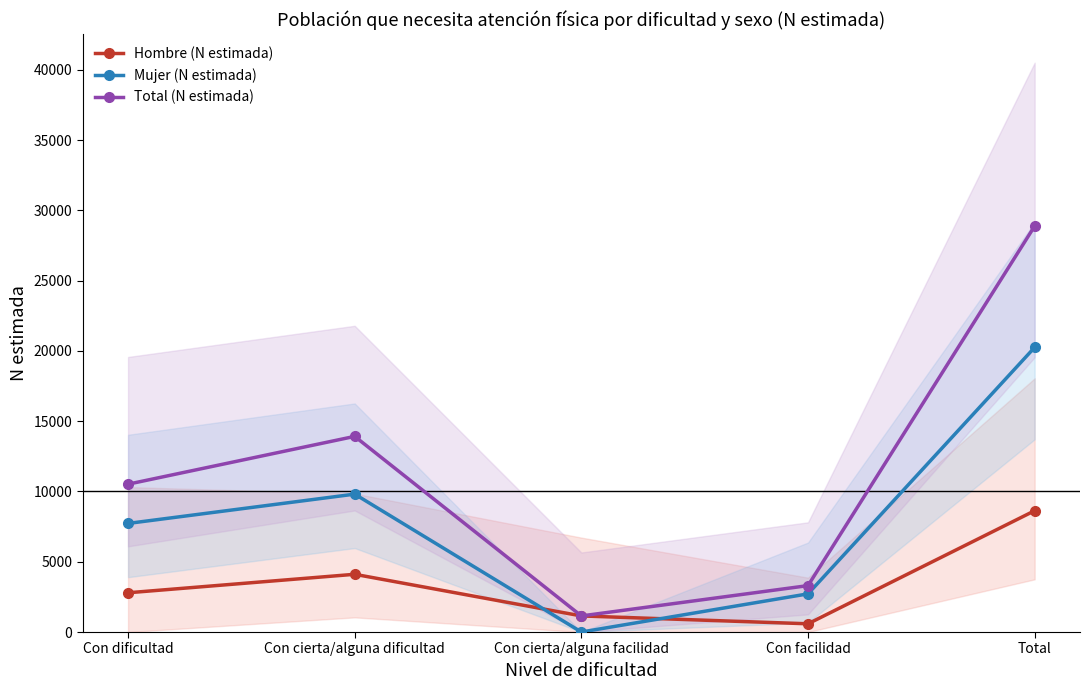

Reading left to right, extract all data points from this chart.

Hombre (N estimada): 2793	4108	1145	586	8631
Mujer (N estimada): 7726	9811	0	2716	20253
Total (N estimada): 10518	13919	1145	3302	28884